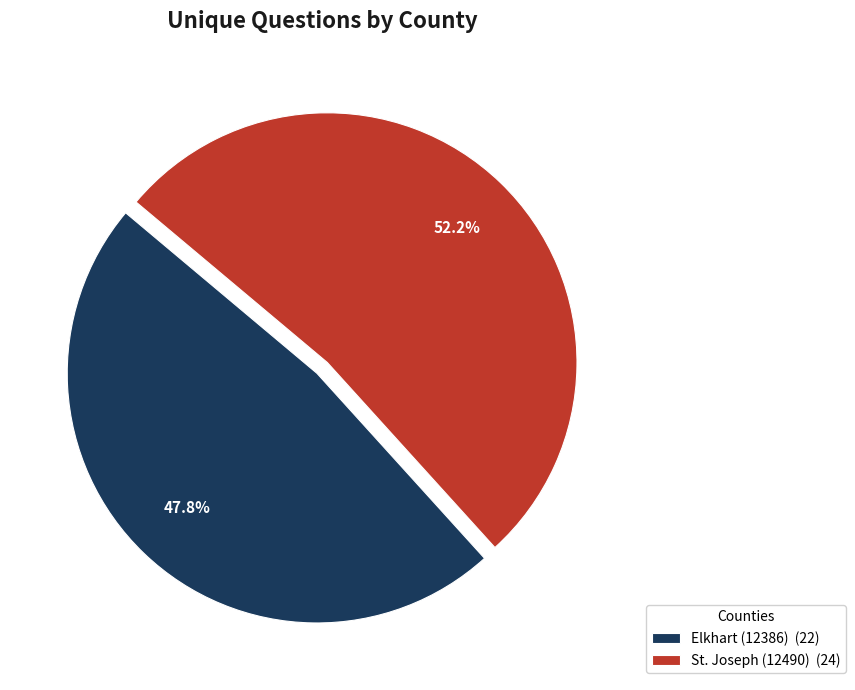

The St. Joseph (12490) slice represents 43% of the pie. True or false?

False